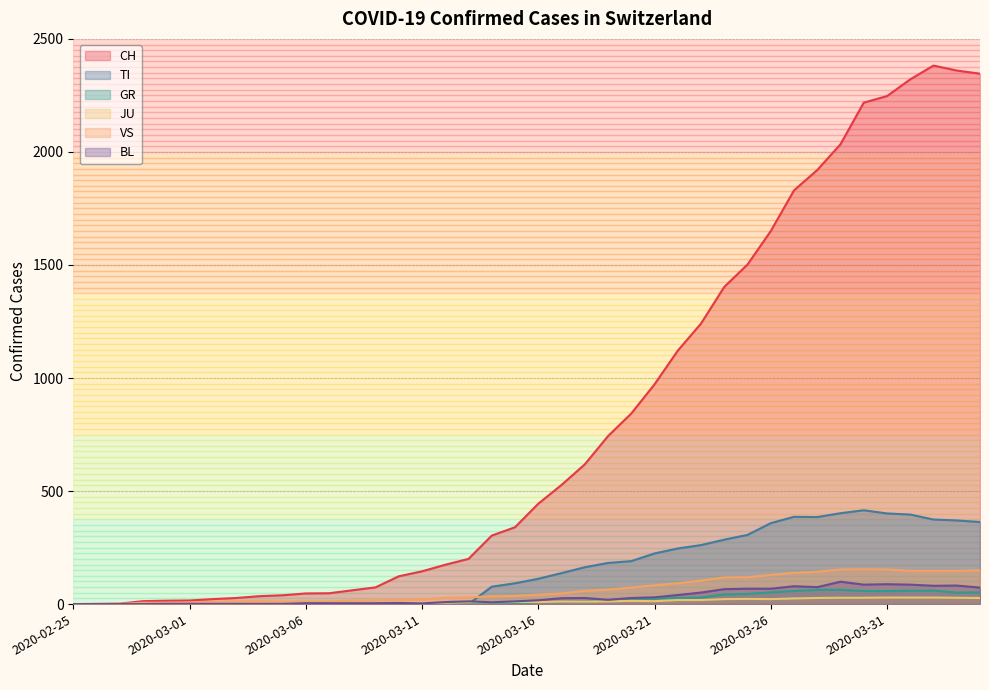

True or false: CH and TI cross at least once.

False